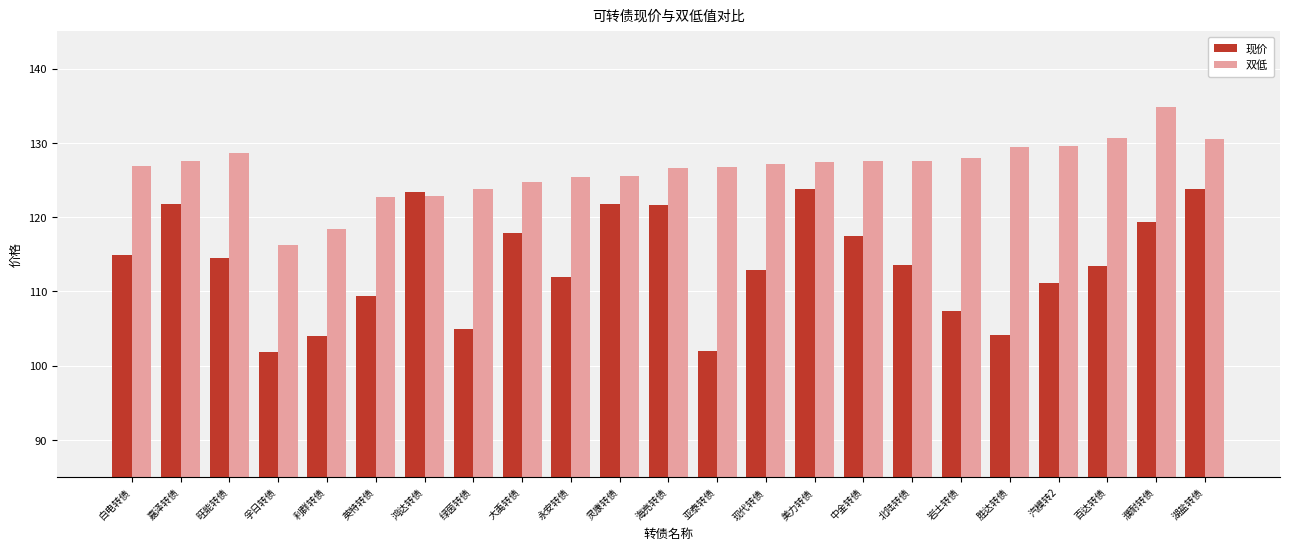

What position from the right is 永安转债?

14